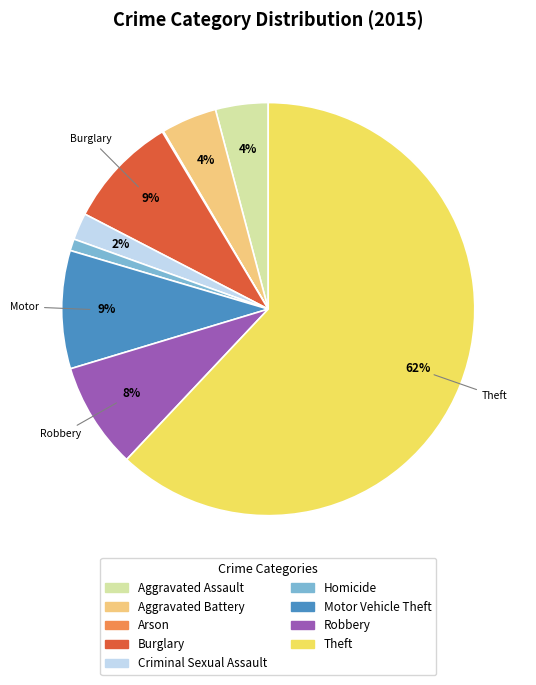

What is the largest slice in the pie chart?

Theft